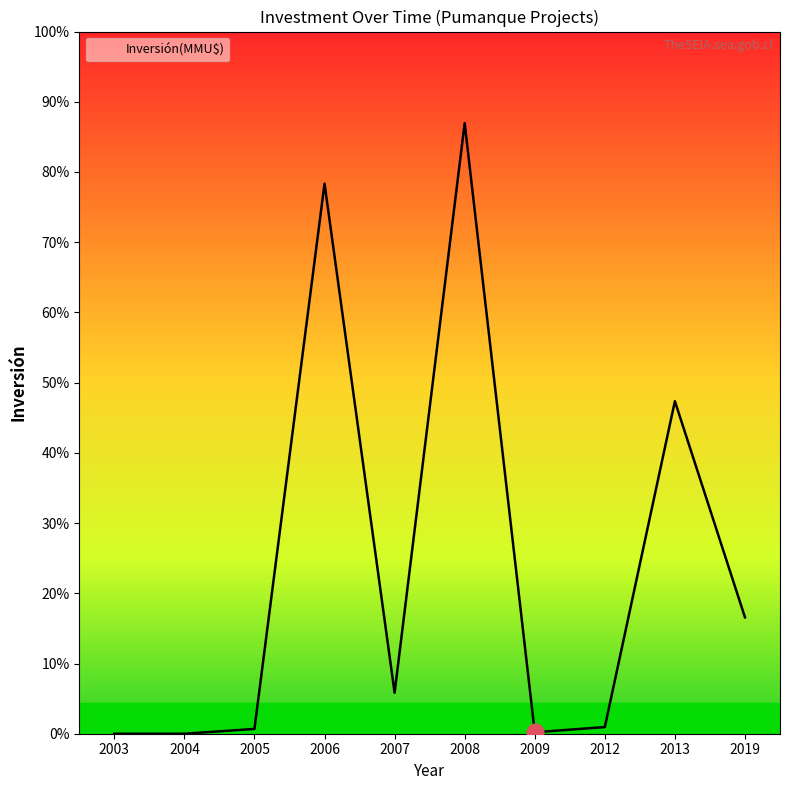

At which label does the data first exceed 616?

2006